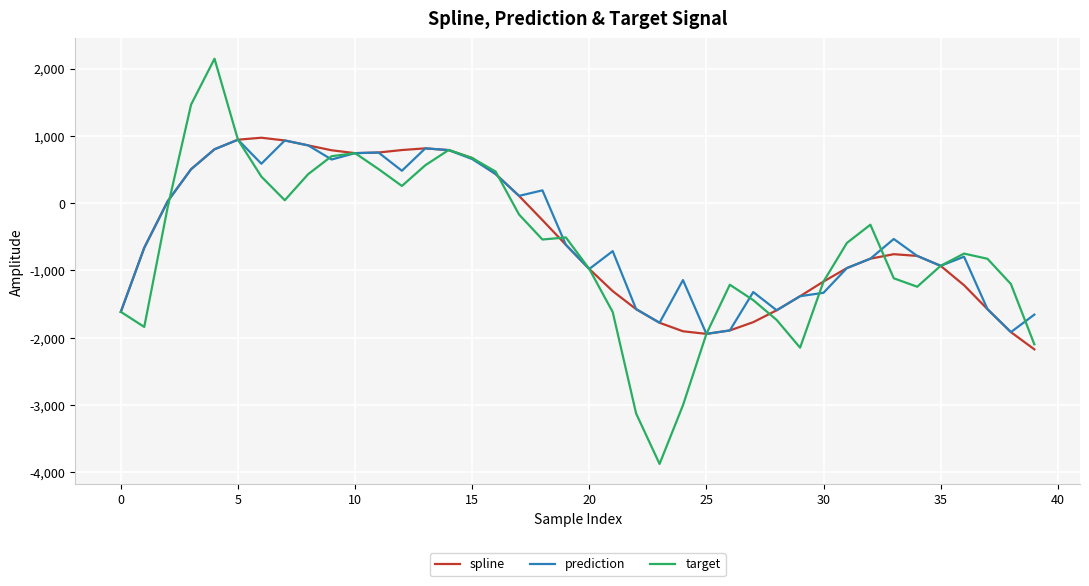

What is the lowest value of the target series?

-3875.9